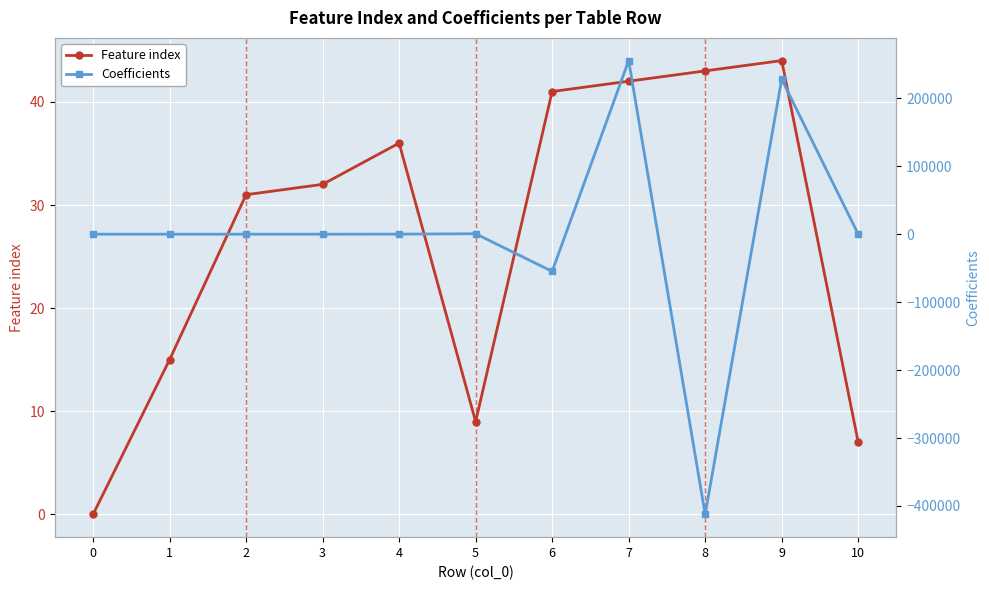

What is the smallest value displayed?

-412522.2